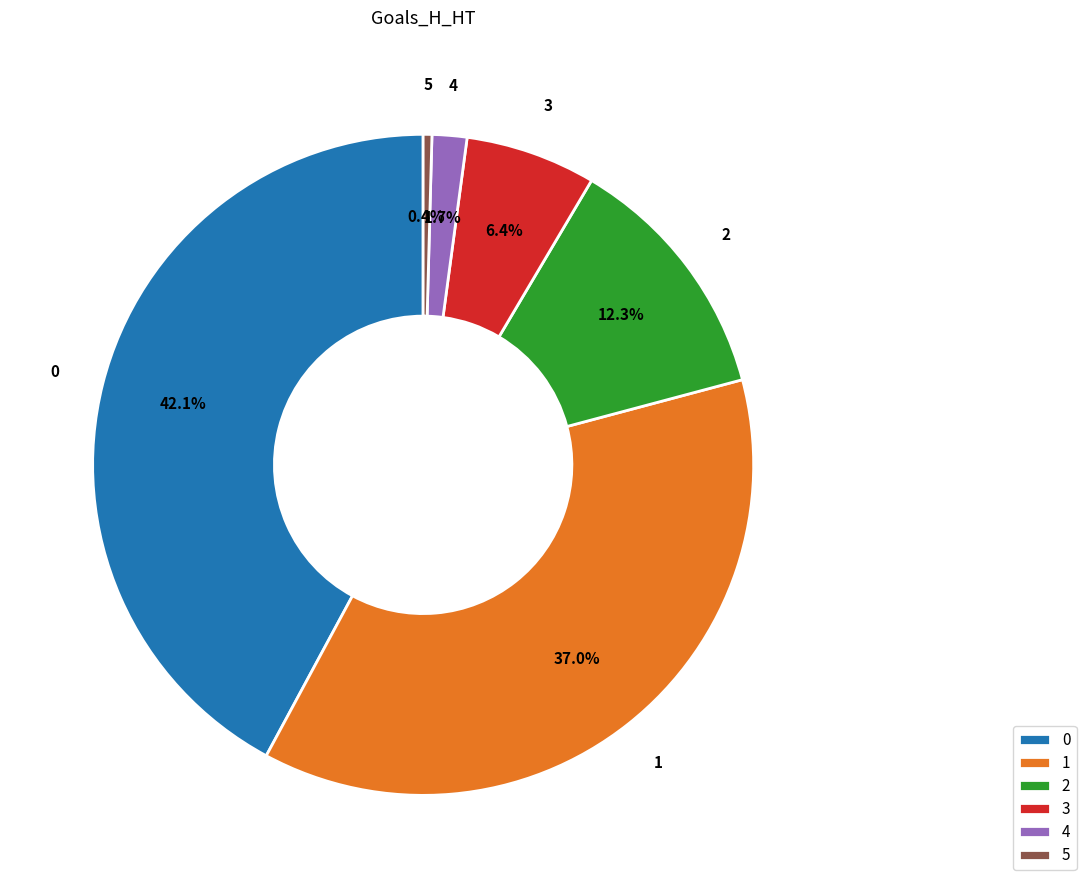

Does 2 represent more than half of the total?

No